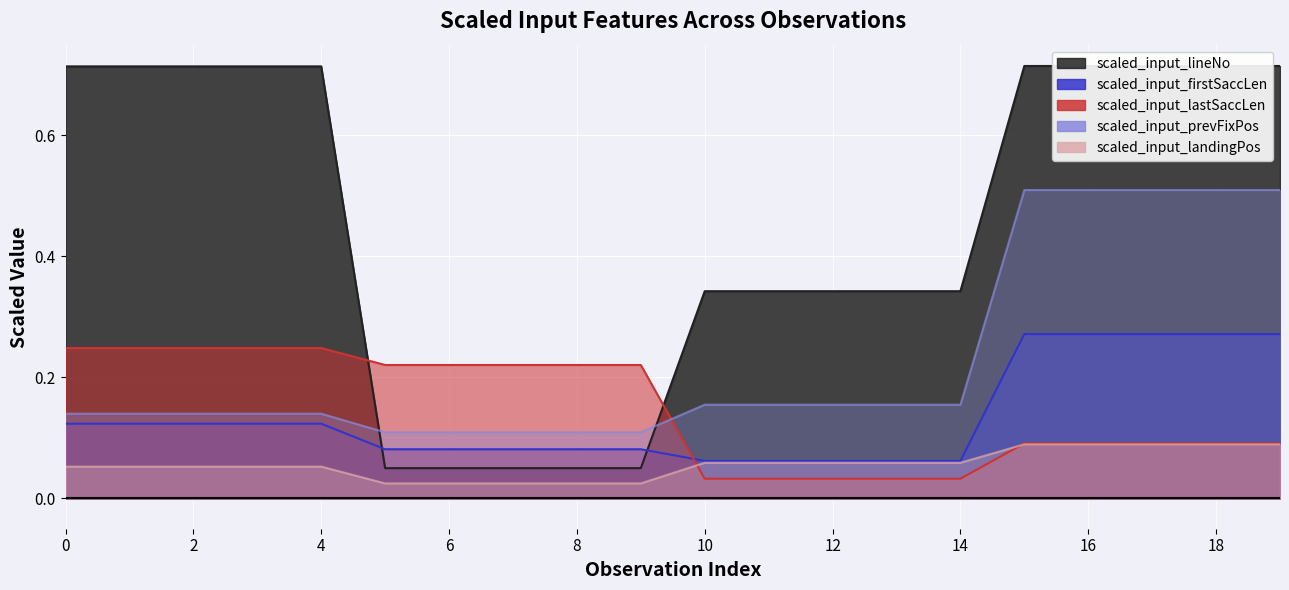

The value of scaled_input_landingPos at 14 is 0.1. True or false?

True